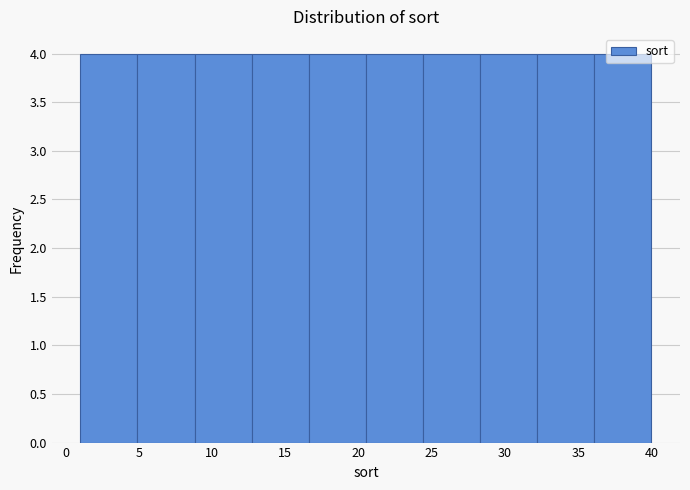

Reading left to right, transcribe this chart: for each bar, give the range it covers on the x-axis and its height. Neither the bar edges nor the heights are printed on the chart, so give them approximately, as read against the axes.

1.0 to 4.9: 4
4.9 to 8.8: 4
8.8 to 12.7: 4
12.7 to 16.6: 4
16.6 to 20.5: 4
20.5 to 24.4: 4
24.4 to 28.3: 4
28.3 to 32.2: 4
32.2 to 36.1: 4
36.1 to 40.0: 4